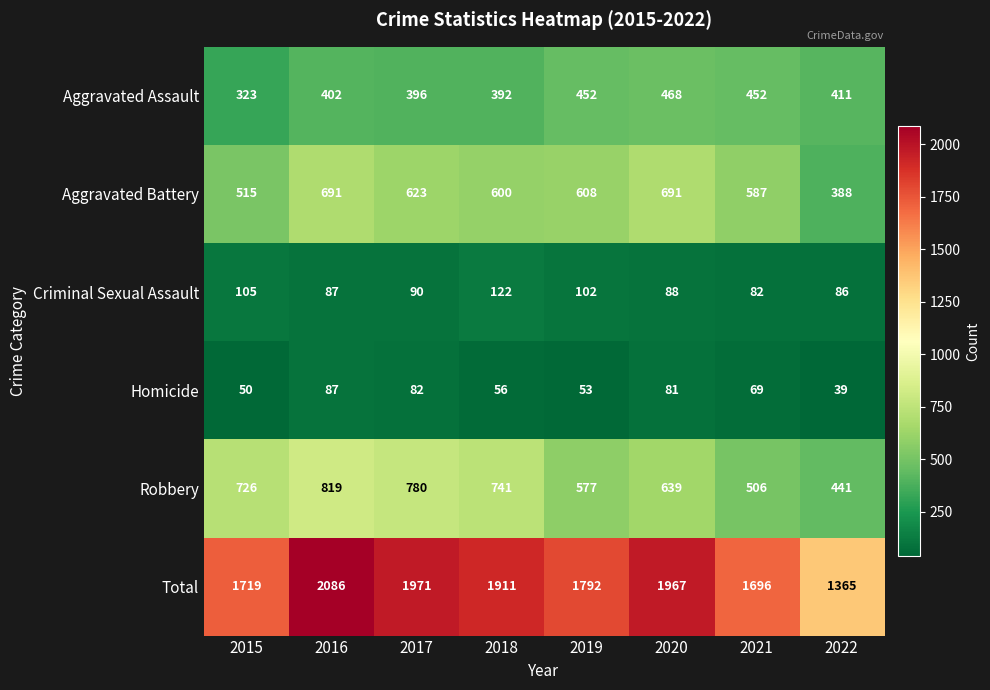

Between 2016 and 2020, which series saw the biggest shift?

Robbery